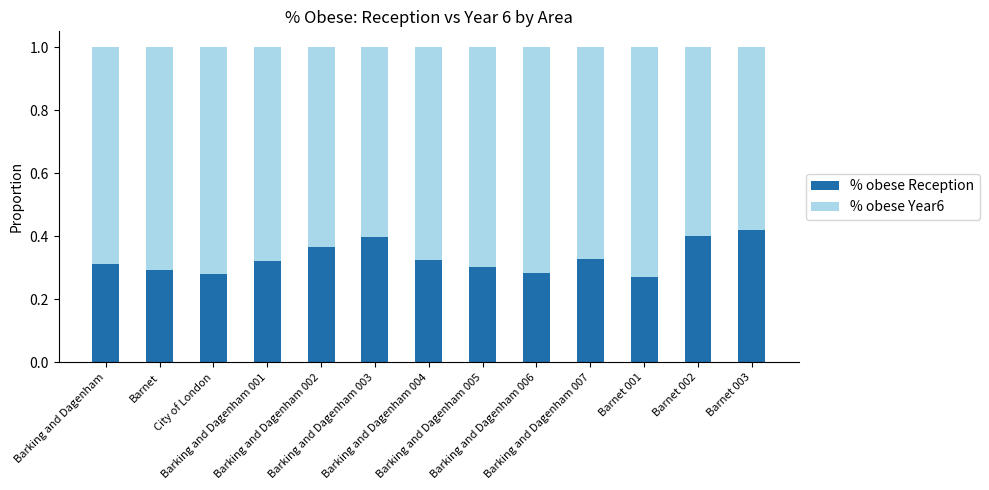

What is the sum of all % obese Reception values?

4.3